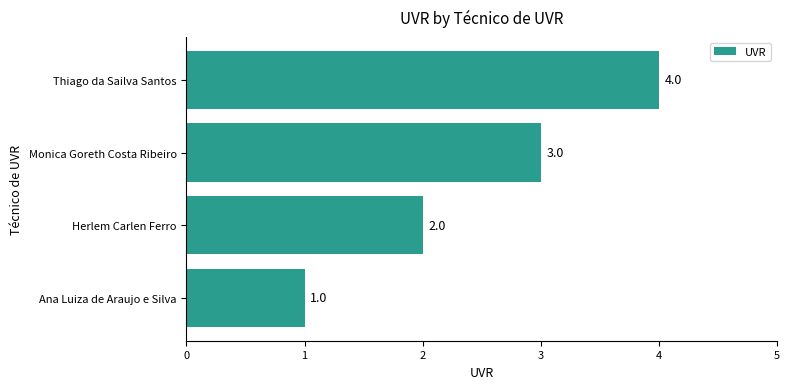

Rank the categories by value from highest to lowest.

Thiago da Sailva Santos, Monica Goreth Costa Ribeiro, Herlem Carlen Ferro, Ana Luiza de Araujo e Silva